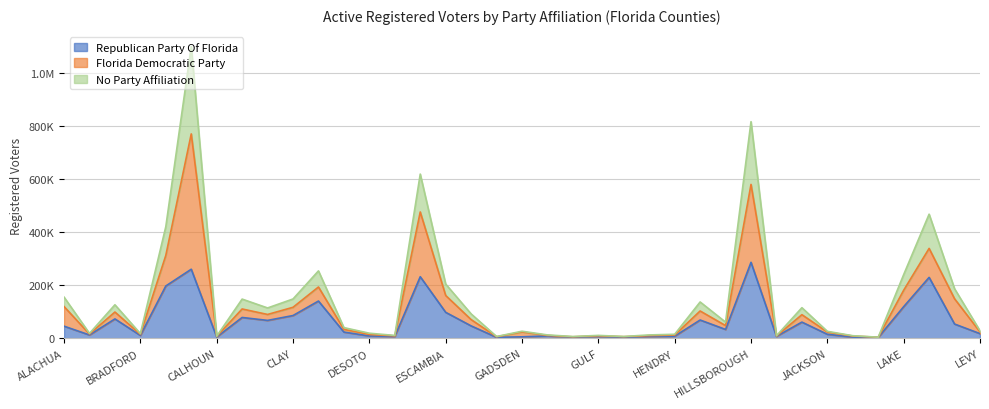

Where does the No Party Affiliation series first go above 40251?

ALACHUA